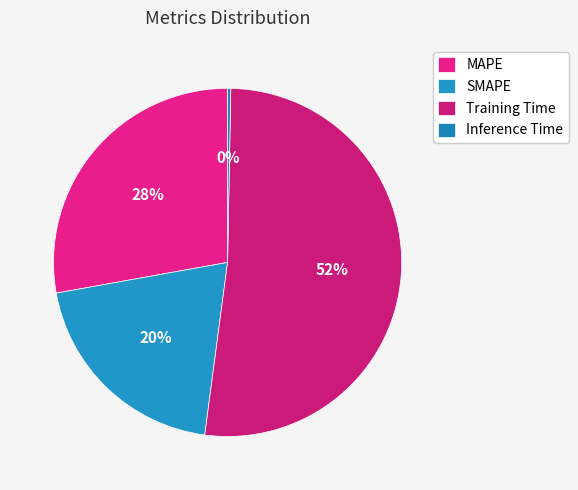

To the nearest percent, what is the combined percentage of Inference Time and MAPE?

28%